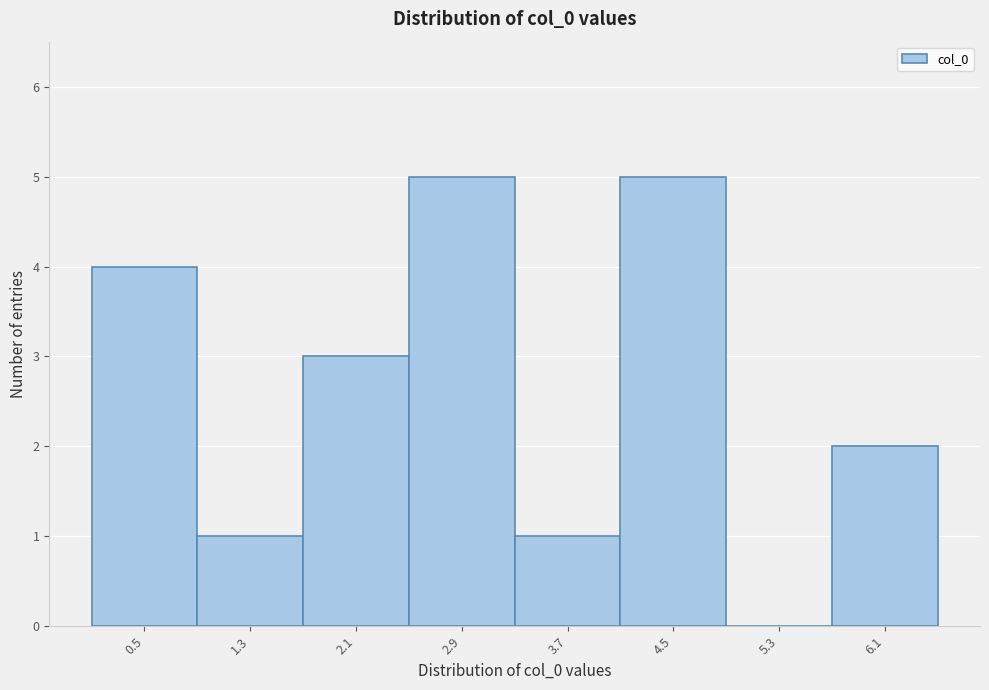

Reading right to left, transcribe all the data shown in this chart.

6.1=2	5.3=0	4.5=5	3.7=1	2.9=5	2.1=3	1.3=1	0.5=4